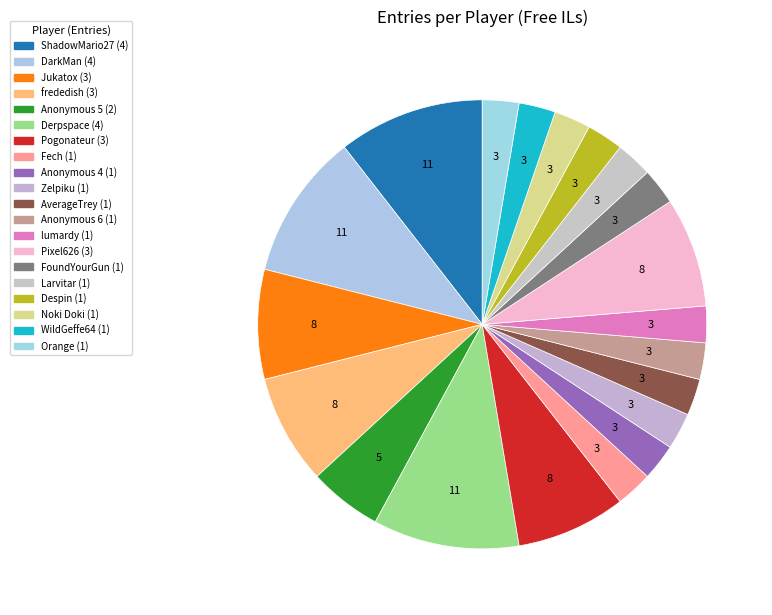

To the nearest percent, what is the difference between the largest and smallest slice percentages?

8%